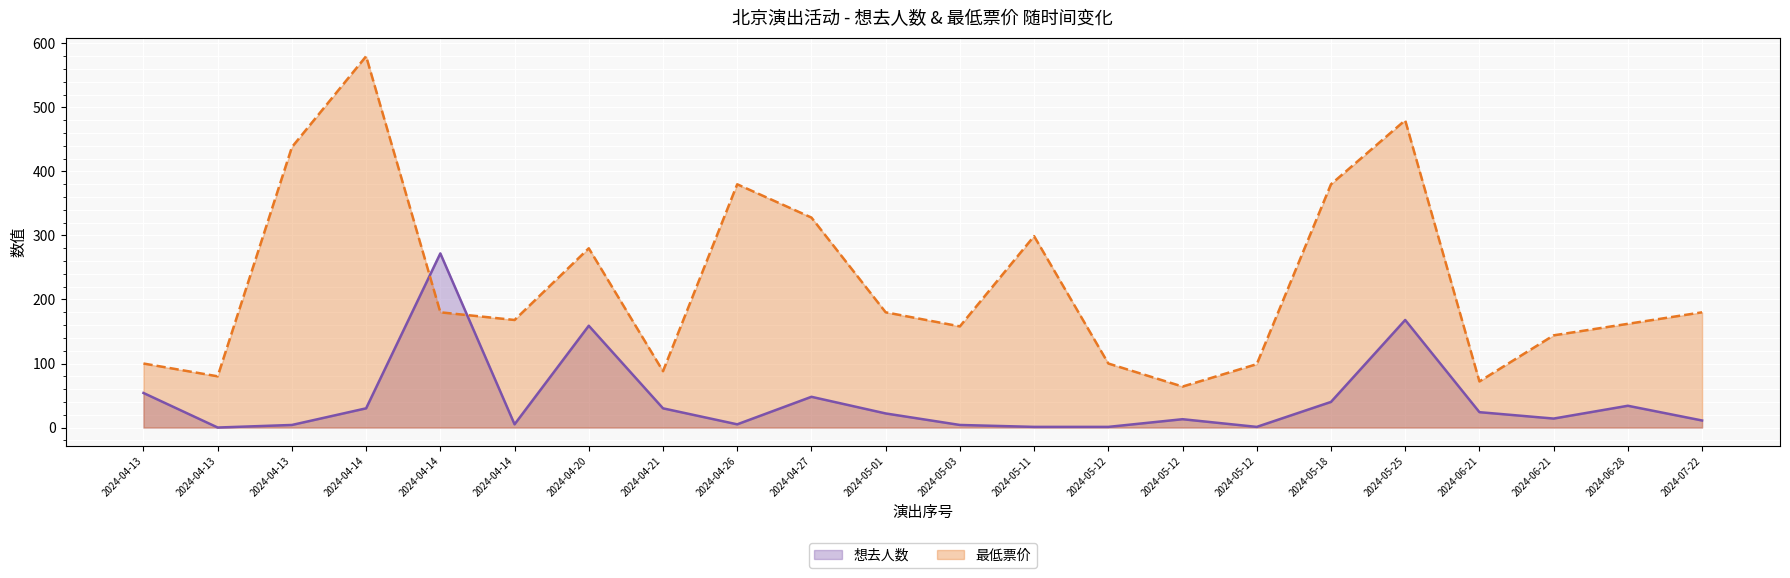

Which series has the largest range (max minus min)?

最低票价